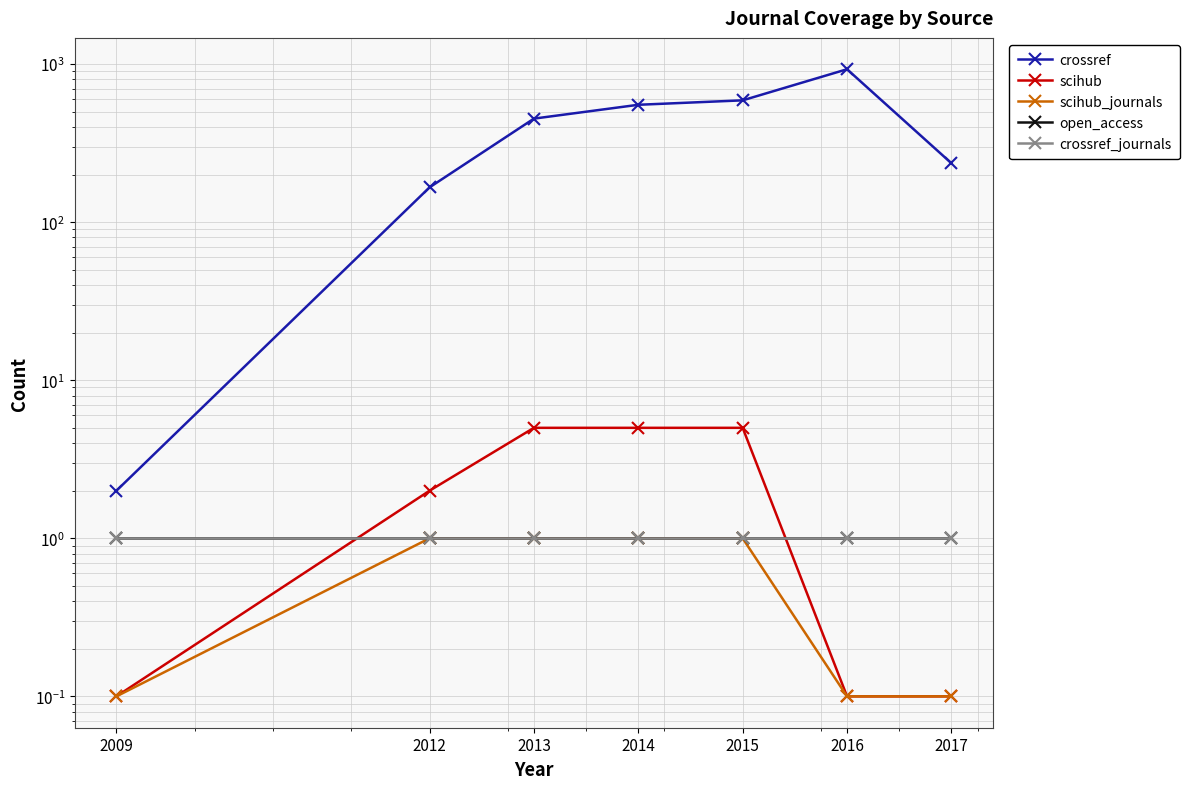

Reading left to right, extract all data points from this chart.

crossref: 2.0	166.0	452.0	553.0	590.0	928.0	236.0
scihub: 0.1	2.0	5.0	5.0	5.0	0.1	0.1
scihub_journals: 0.1	1.0	1.0	1.0	1.0	0.1	0.1
open_access: 1.0	1.0	1.0	1.0	1.0	1.0	1.0
crossref_journals: 1.0	1.0	1.0	1.0	1.0	1.0	1.0